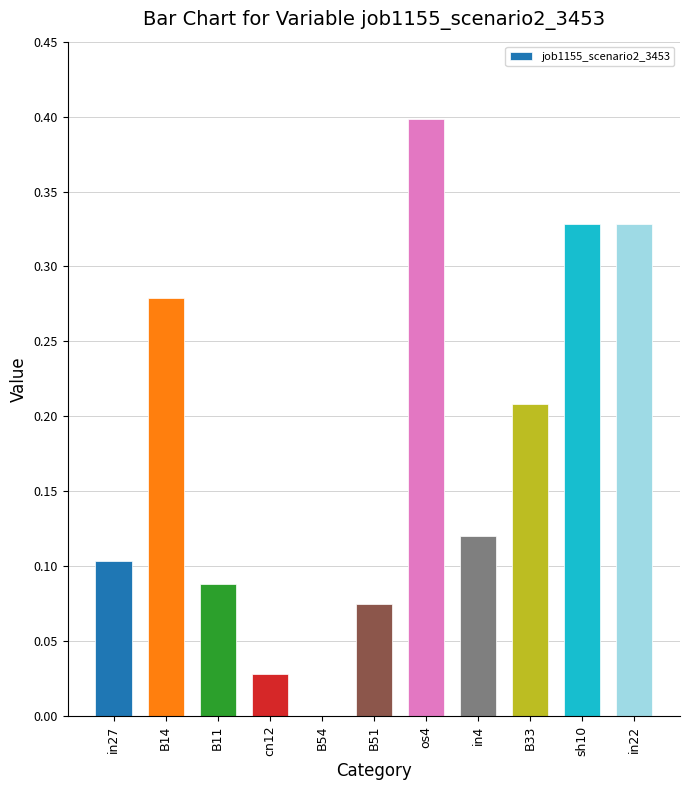

What value does the data have at os4?

0.4